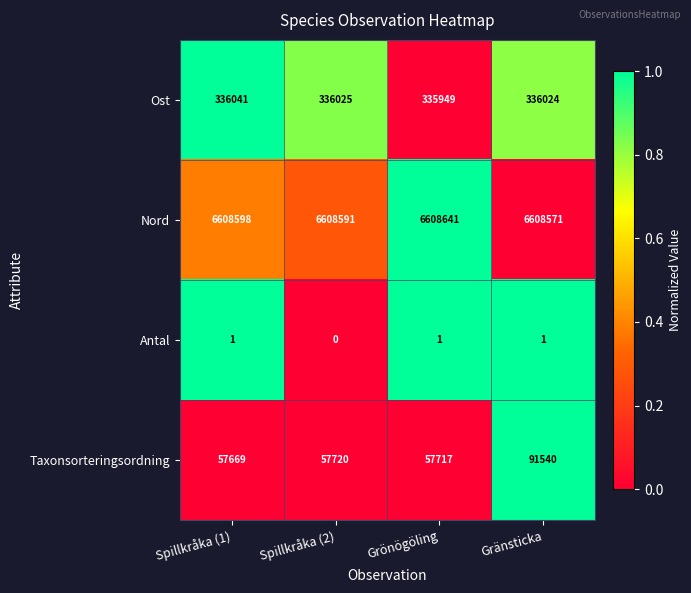

Is it true that Antal equals 2 at Spillkråka (1)?

False